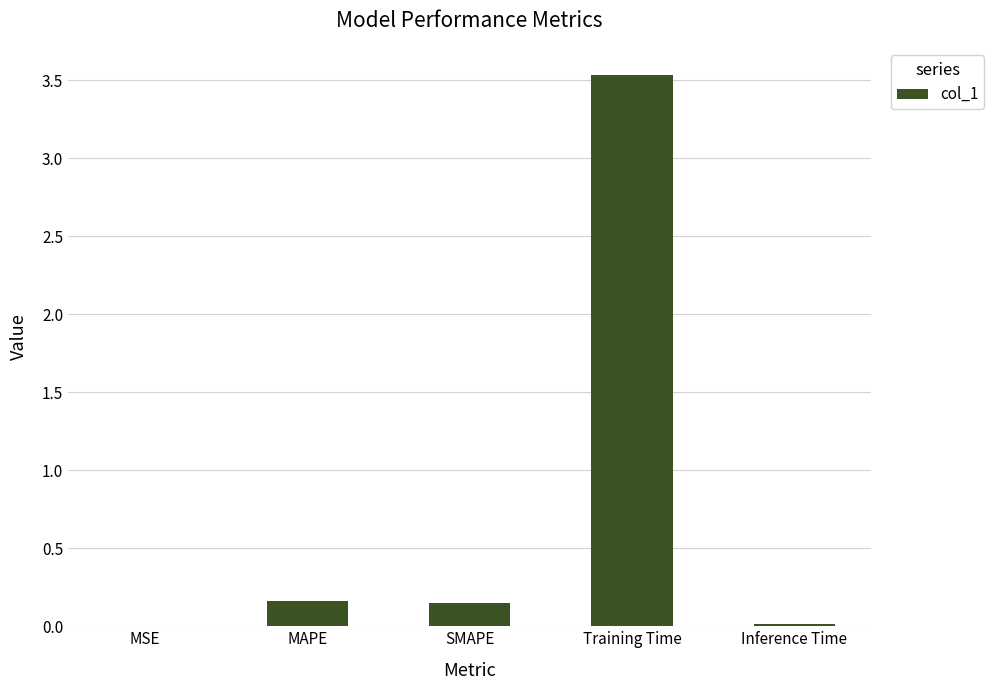

The value at Training Time is 1.9. True or false?

False